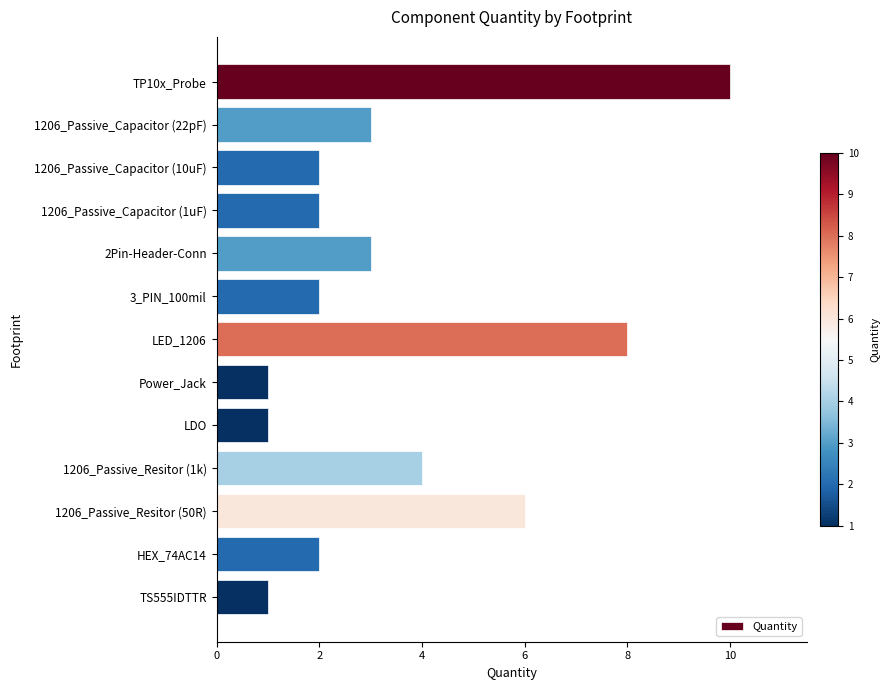

What is the difference between the second highest and second lowest values?

7